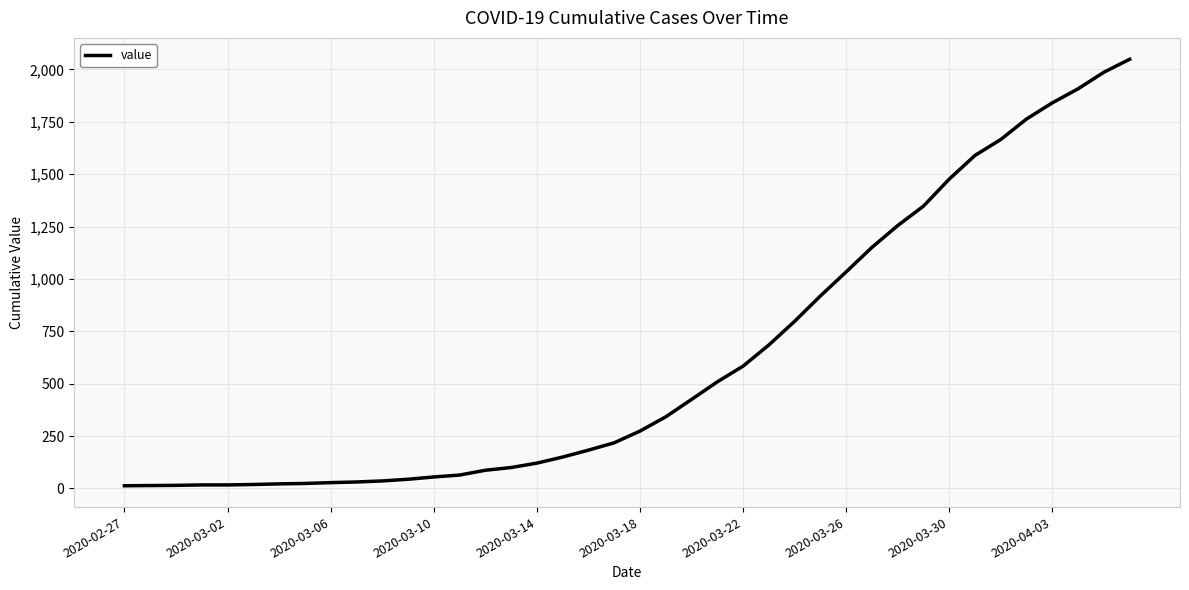

What is the maximum value shown in the chart?

2049